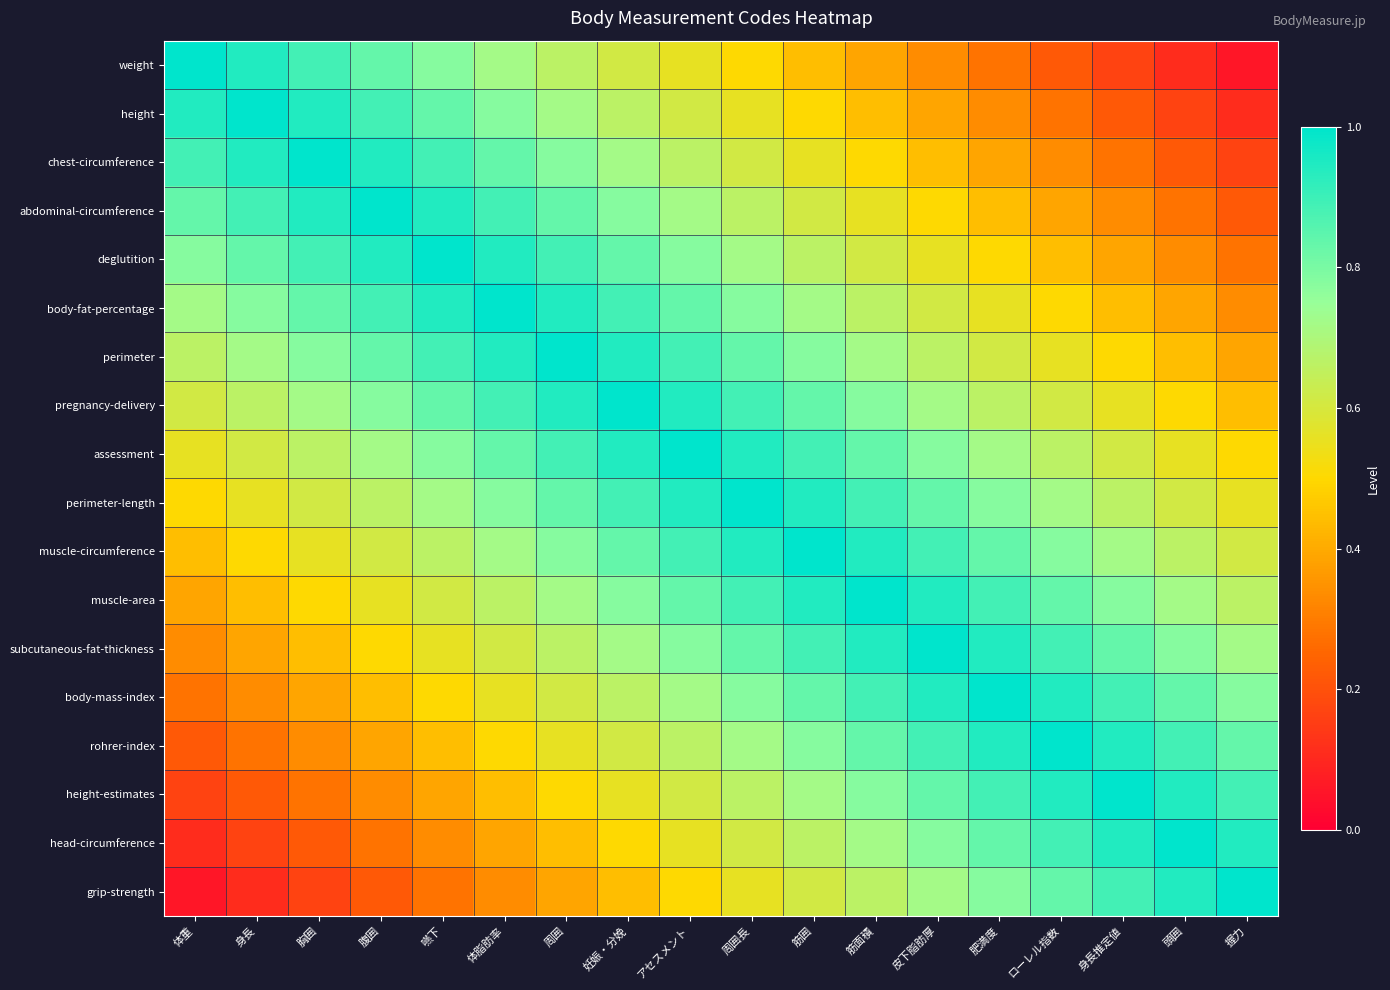

Which has a higher value, 身長推定値 or 周囲長?

周囲長